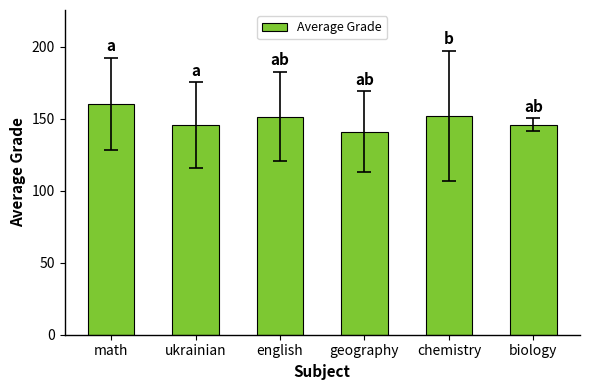

Count the number of values greater than 151.

3